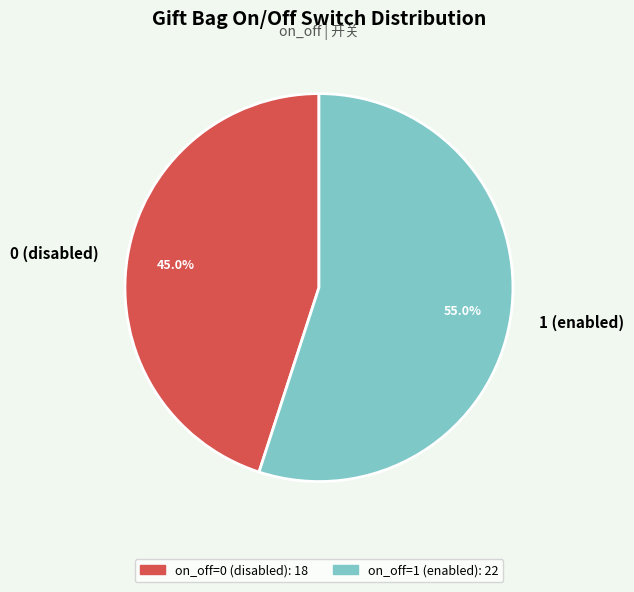

How many slices are in this pie chart?

2